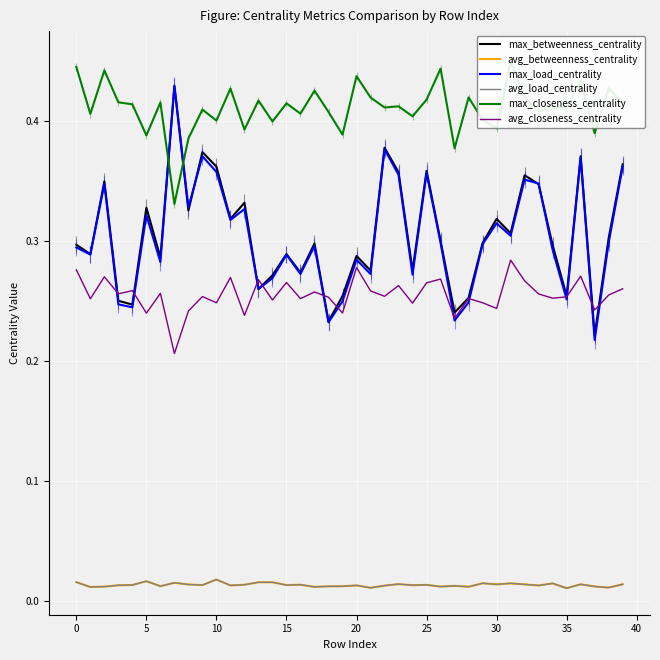

True or false: max_betweenness_centrality and avg_betweenness_centrality cross at least once.

False